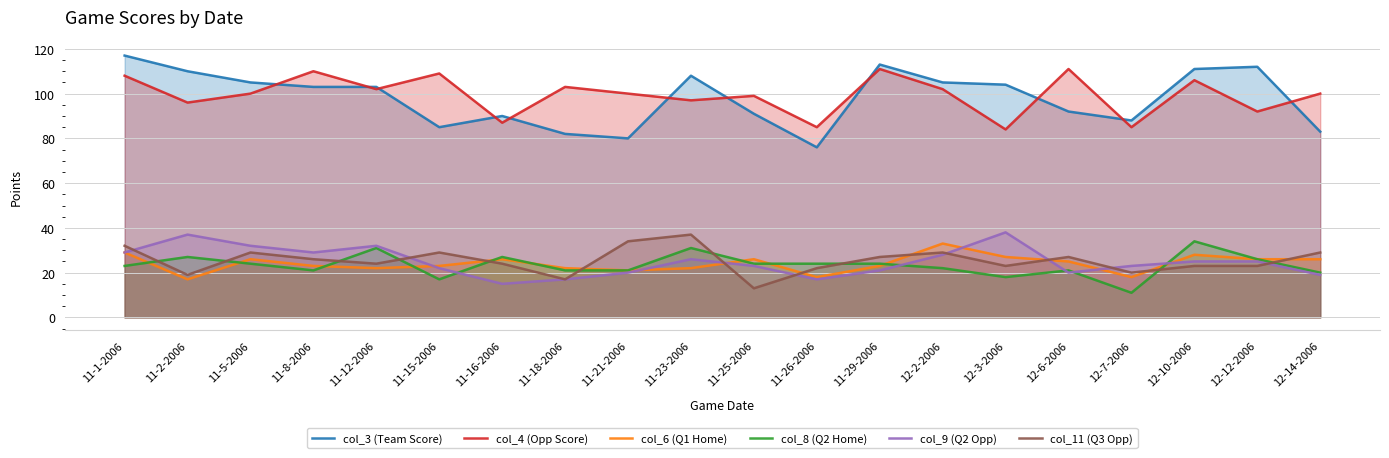

Read the col_11 (Q3 Opp) value at 11-21-2006.

34